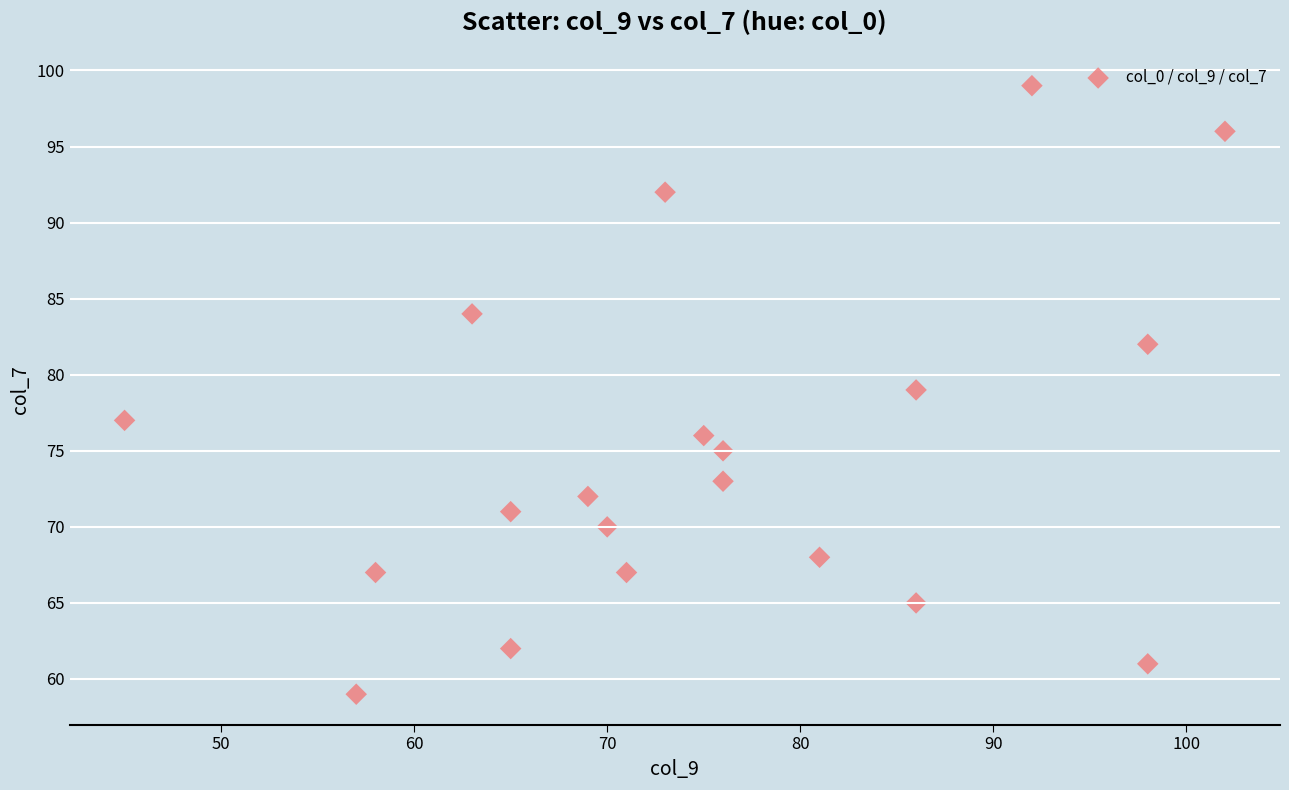

What is the range of Y values (max minus min)?

40